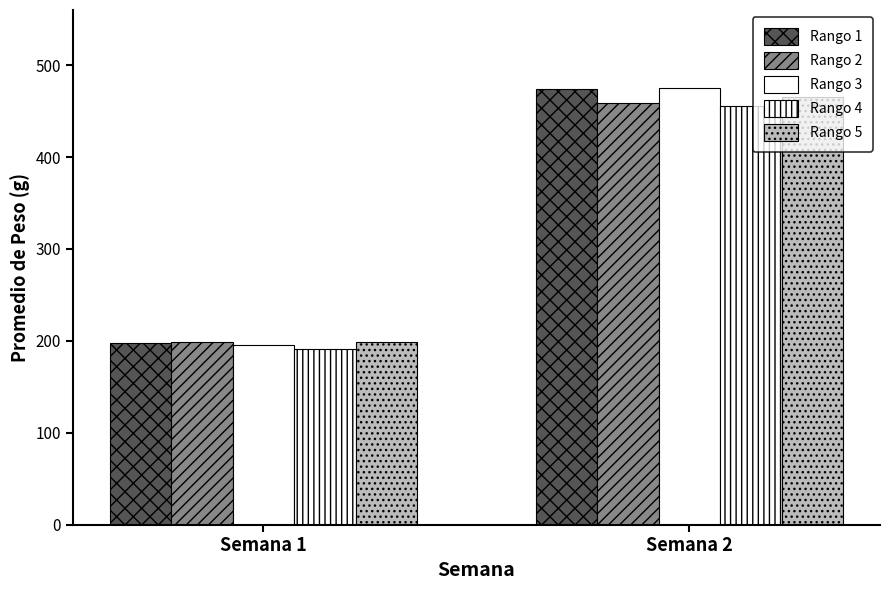

How many data points in Rango 3 are above 475?

1